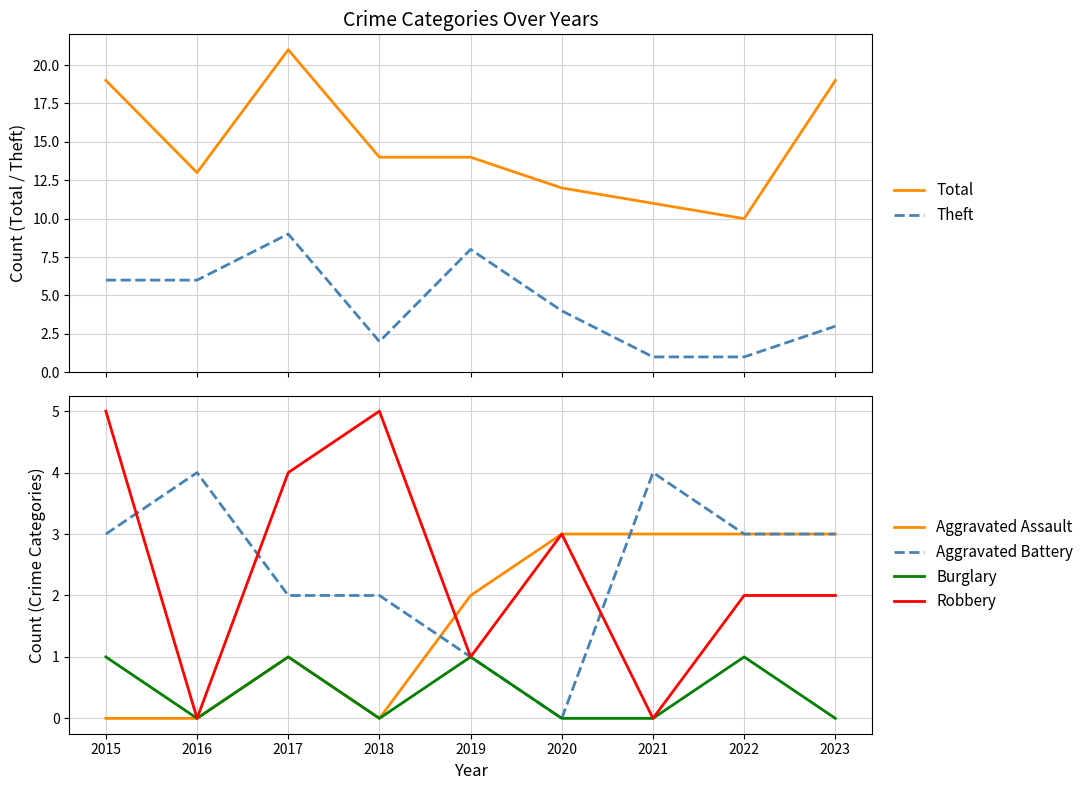

At how many categories does at least one series exceed 5?

9